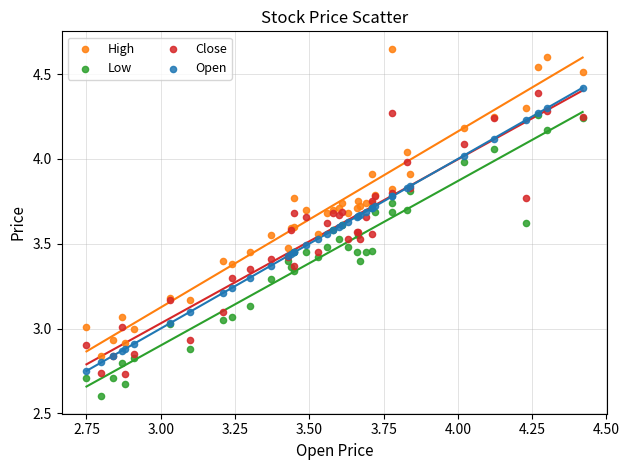

What are all the series names shown in the legend?

High, Low, Close, Open